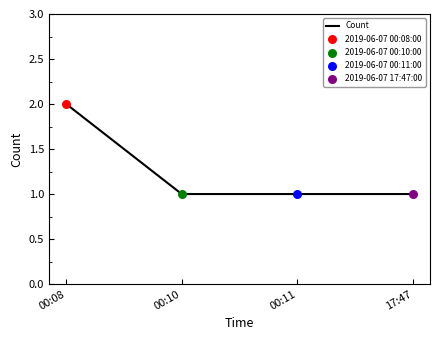

Approximately how many times larger is the value at 00:10 compared to 00:08?

0.5